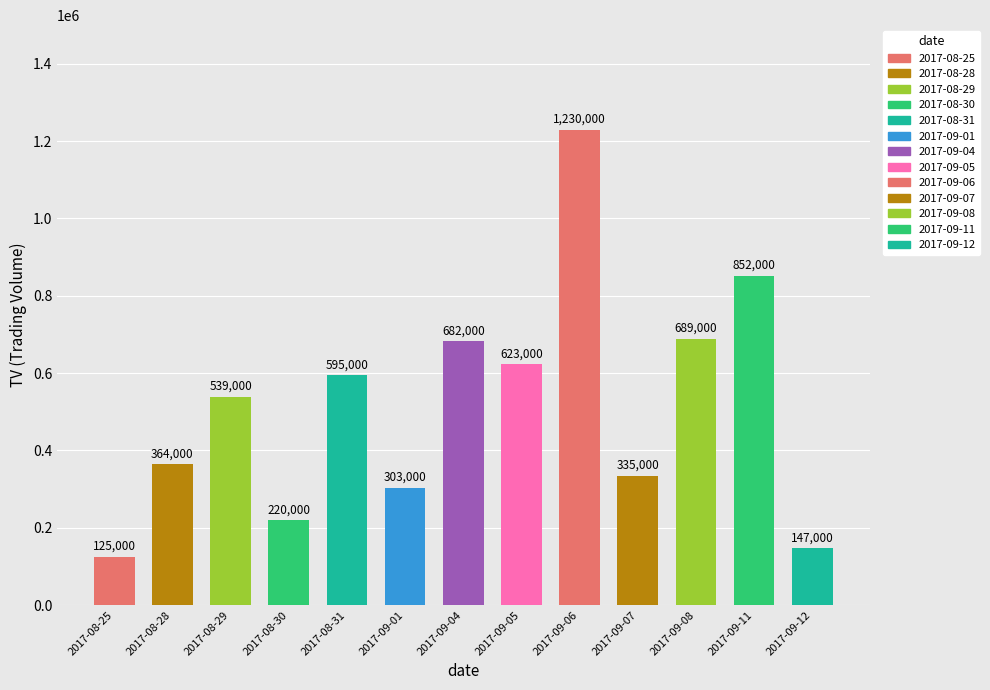

List the labels in order of value, largest first.

2017-09-06, 2017-09-11, 2017-09-08, 2017-09-04, 2017-09-05, 2017-08-31, 2017-08-29, 2017-08-28, 2017-09-07, 2017-09-01, 2017-08-30, 2017-09-12, 2017-08-25